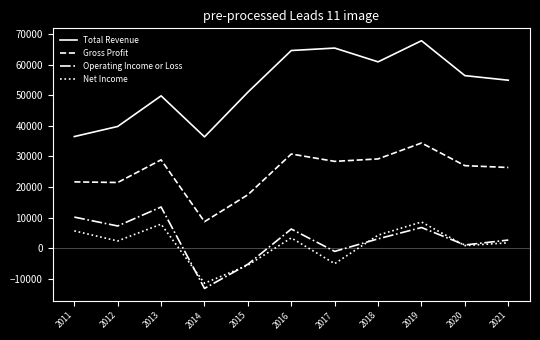

What is the minimum value shown in the chart?

-13100